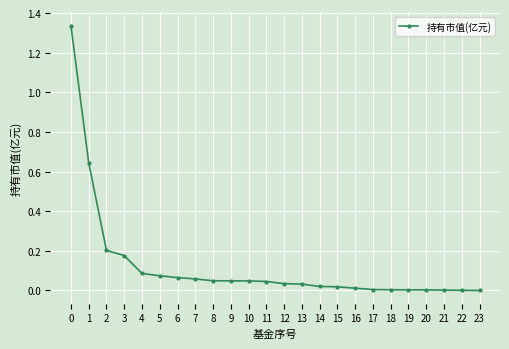

How many lines are shown in the chart?

1